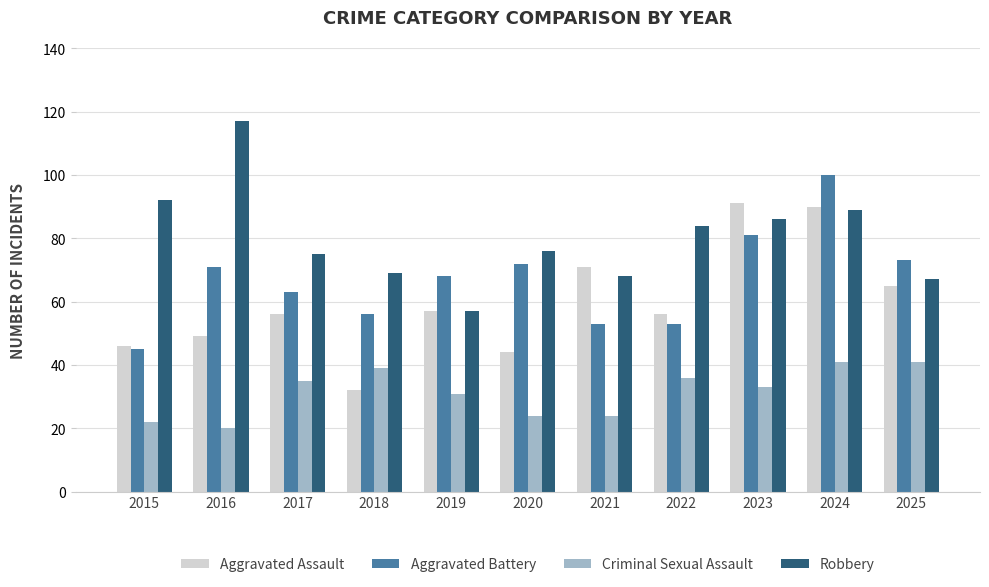

Is the value of Aggravated Battery at 2025 greater than the value of Criminal Sexual Assault at 2019?

Yes